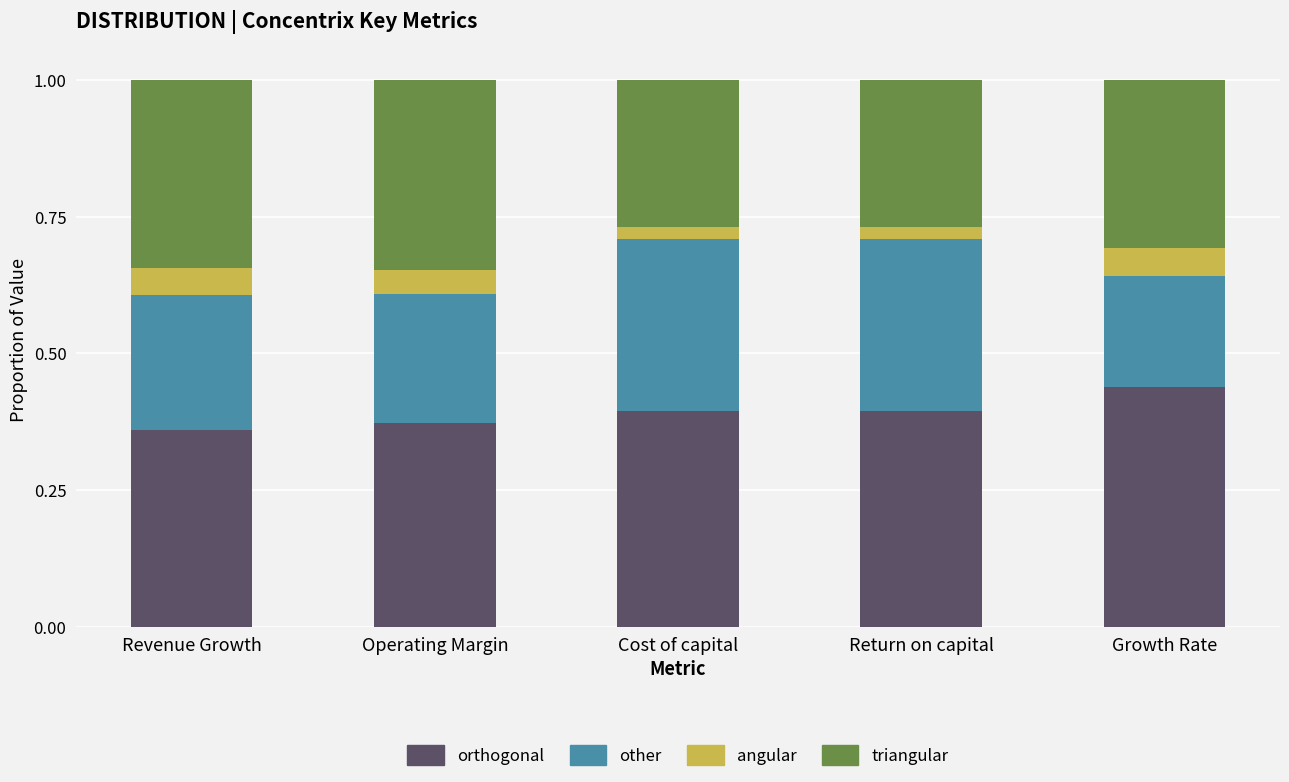

Does the chart contain any negative values?

No